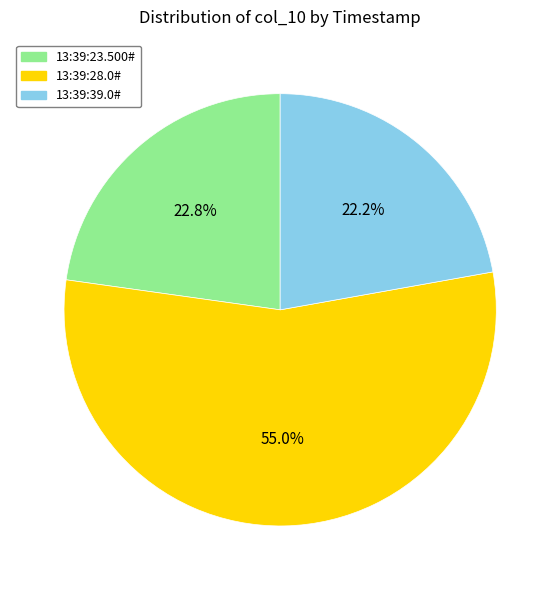

What is the smallest slice in the pie chart?

13:39:39.0#